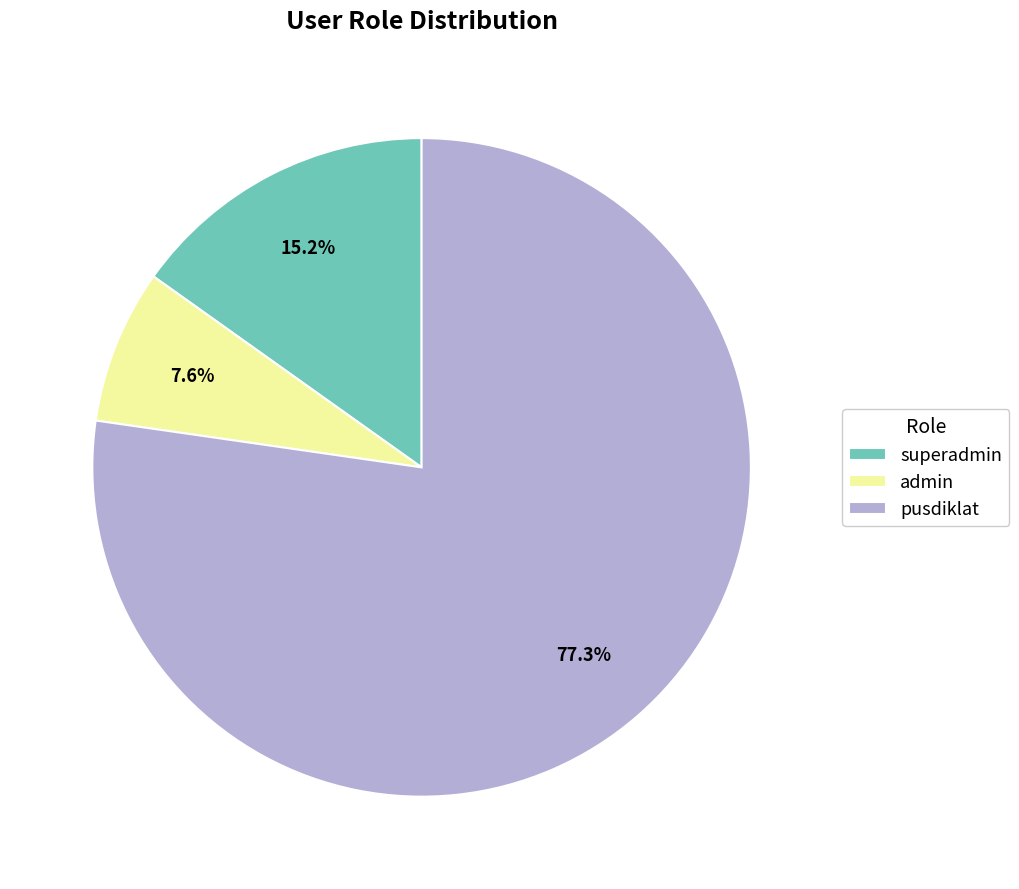

To the nearest percent, what portion does superadmin represent?

15%